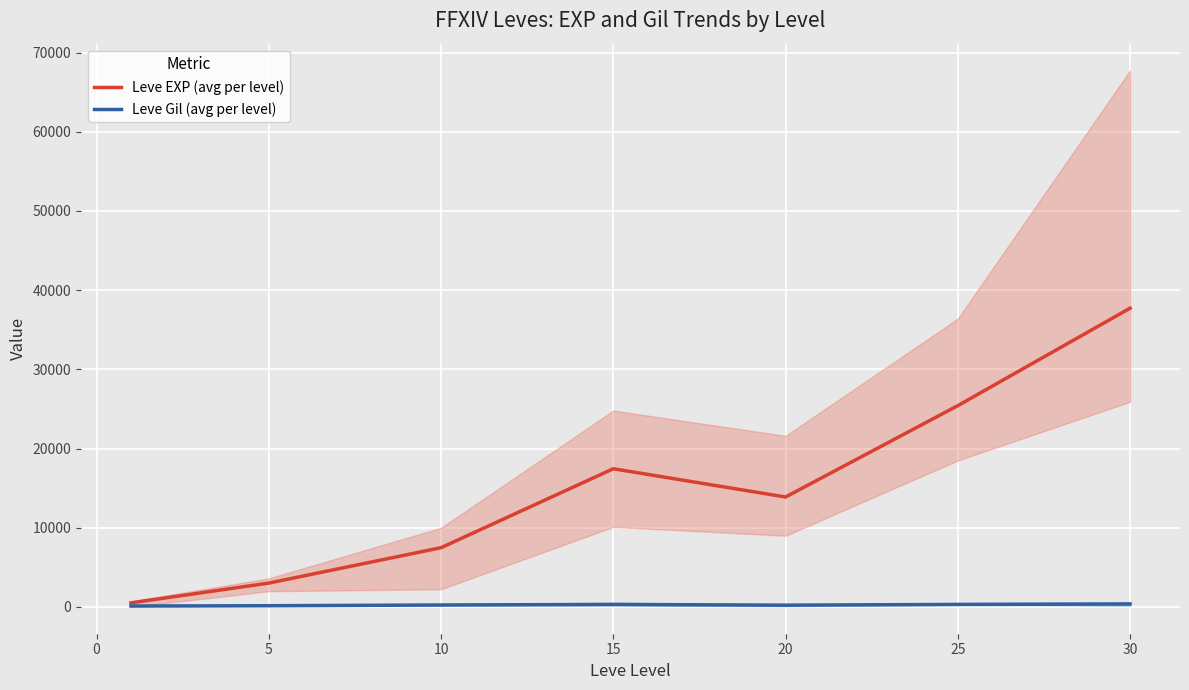

Reading left to right, extract all data points from this chart.

Leve EXP (avg per level): 510.2	3008.3	7475.0	17445.0	13876.7	25410.0	37715.0
Leve Gil (avg per level): 113.0	149.3	242.5	312.0	220.8	312.7	375.2